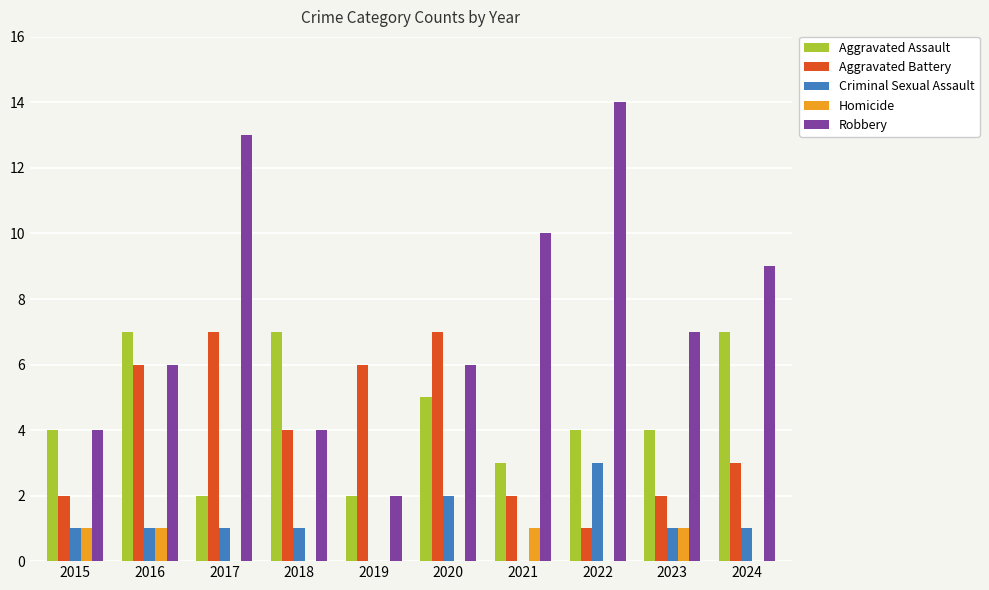

Which series has the largest total across all categories?

Robbery